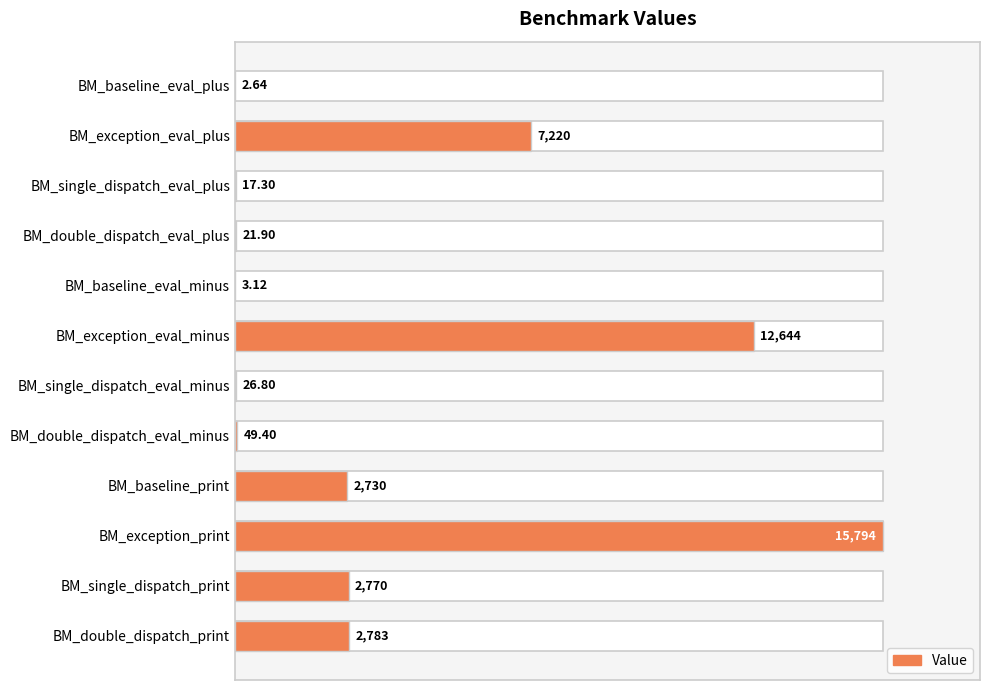

Between BM_exception_print and BM_double_dispatch_eval_plus, which is larger?

BM_exception_print